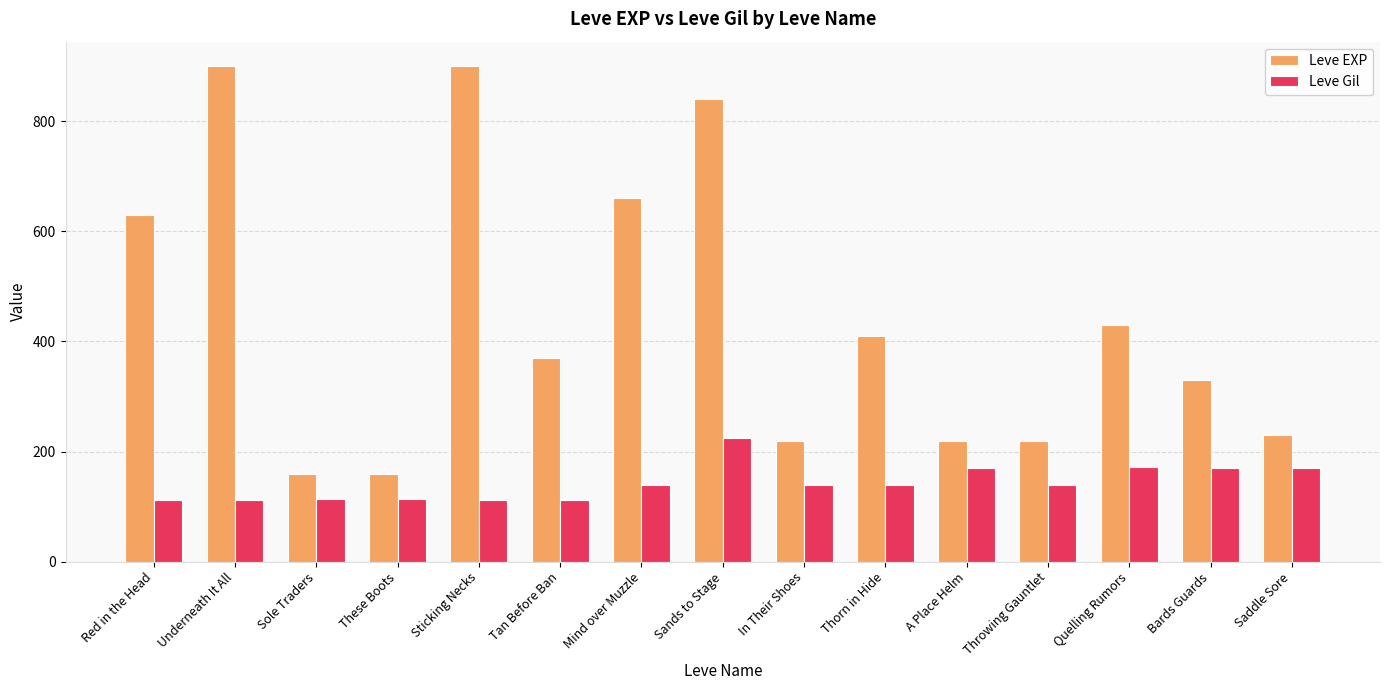

Which series has the widest spread of values?

Leve EXP